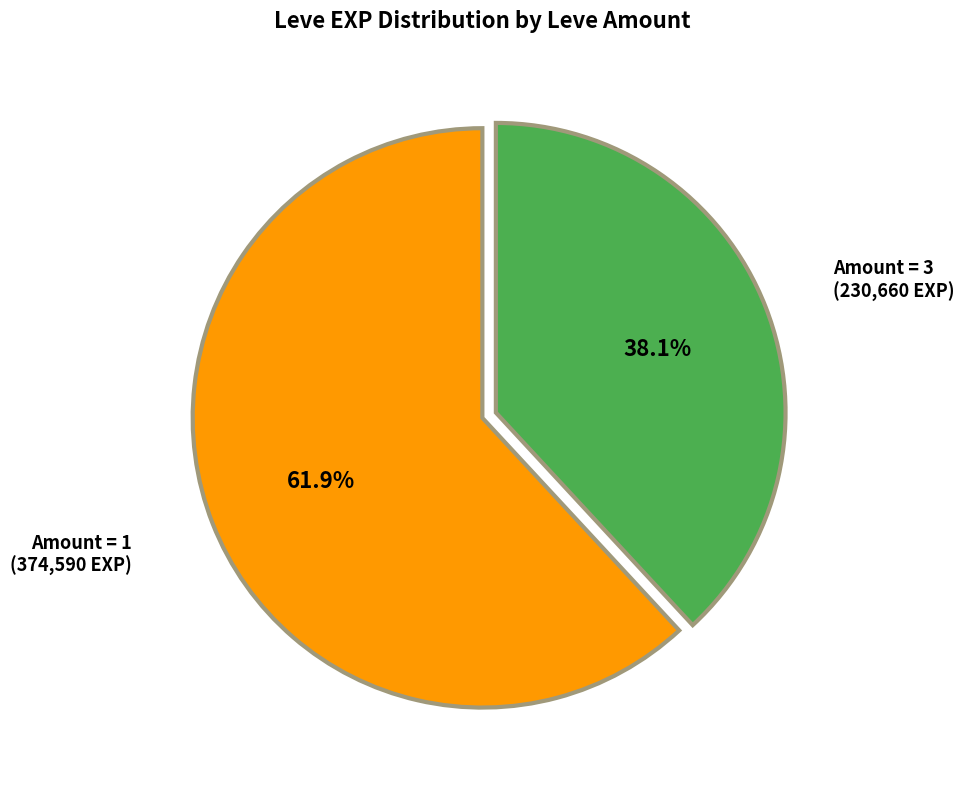

Does any single category account for the majority?

Yes